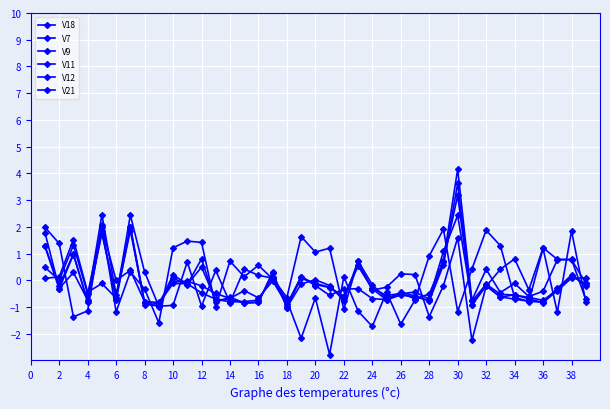

What is the difference between the maximum and minimum values in the V7 series?

5.1